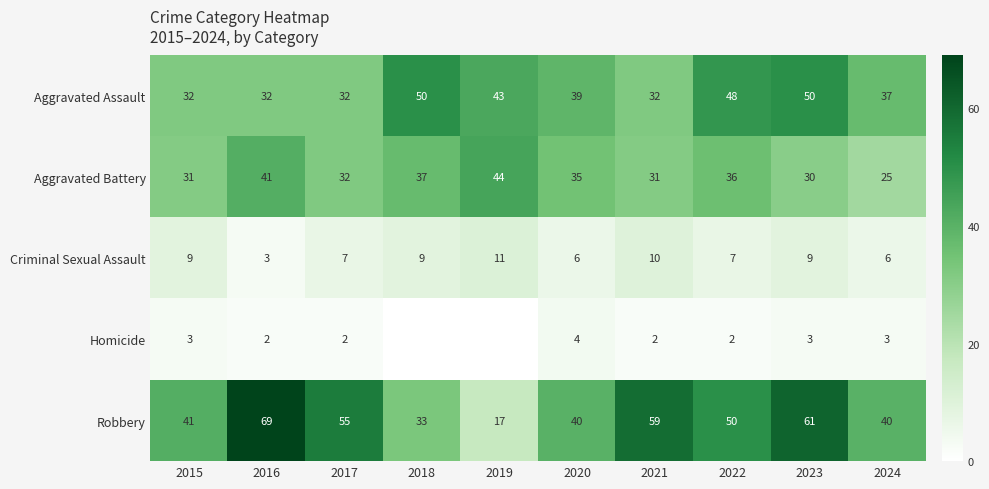

What is the sum of the Aggravated Assault values at 2016 and 2023?

82